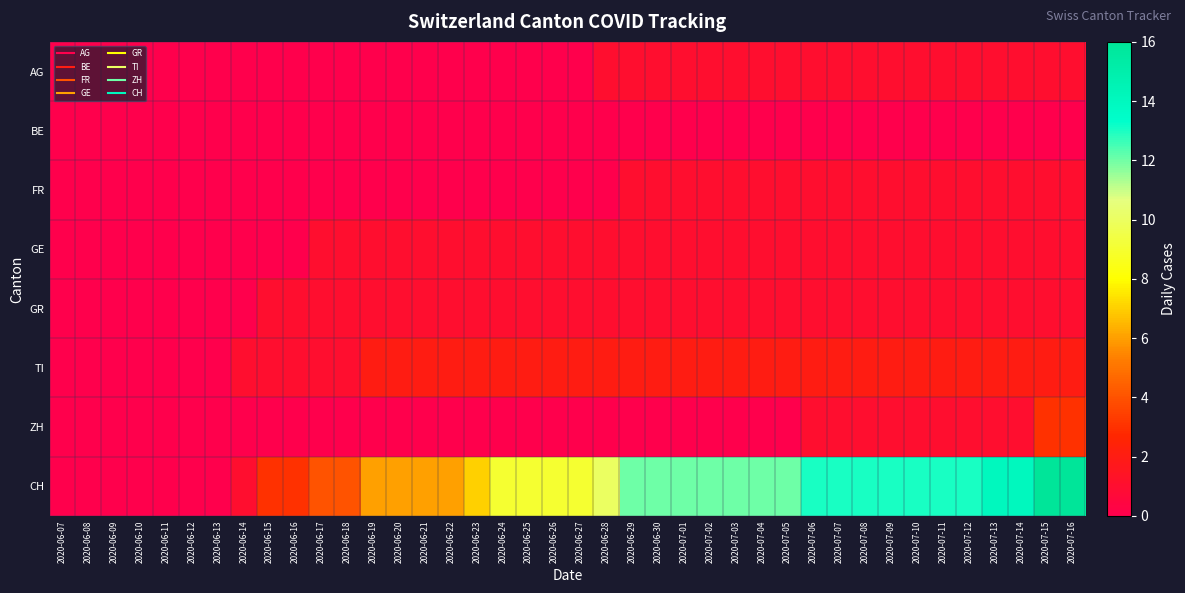

Which series has the largest range (max minus min)?

CH